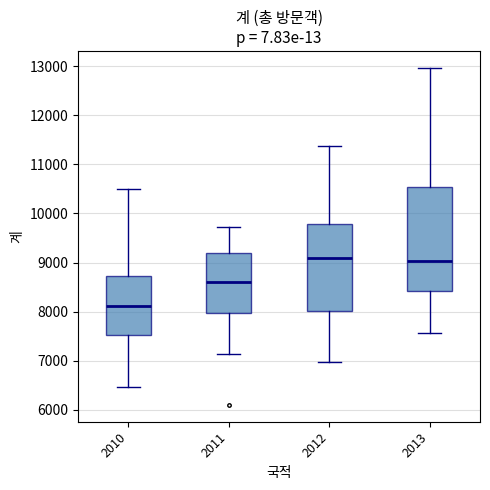

Comparing the boxes themselves (not the whiskers), which one is the tallest?

2013